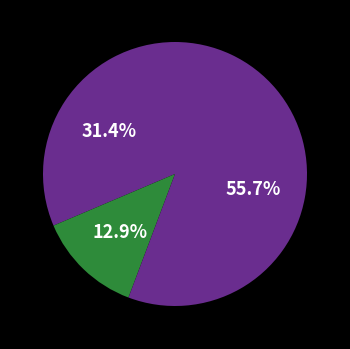

How many segments does this pie chart have?

3